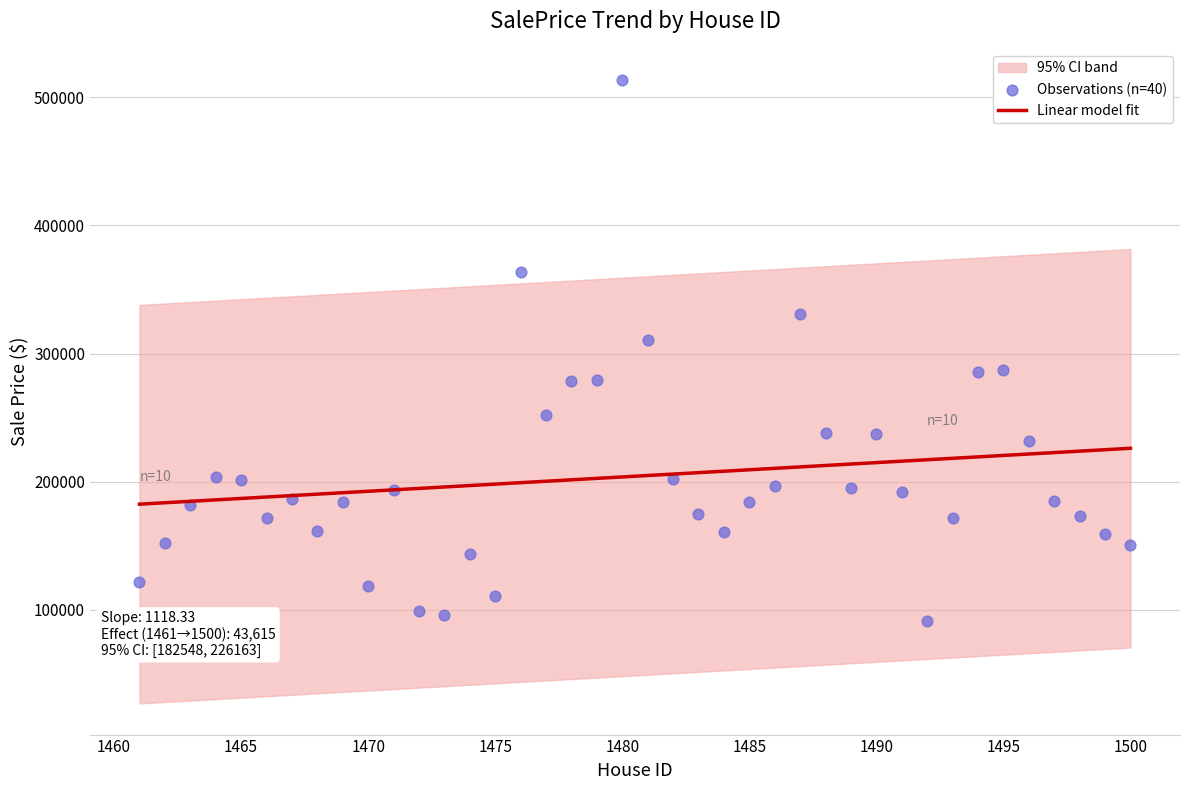

Which series reaches the maximum Y coordinate?

Observations (n=40)